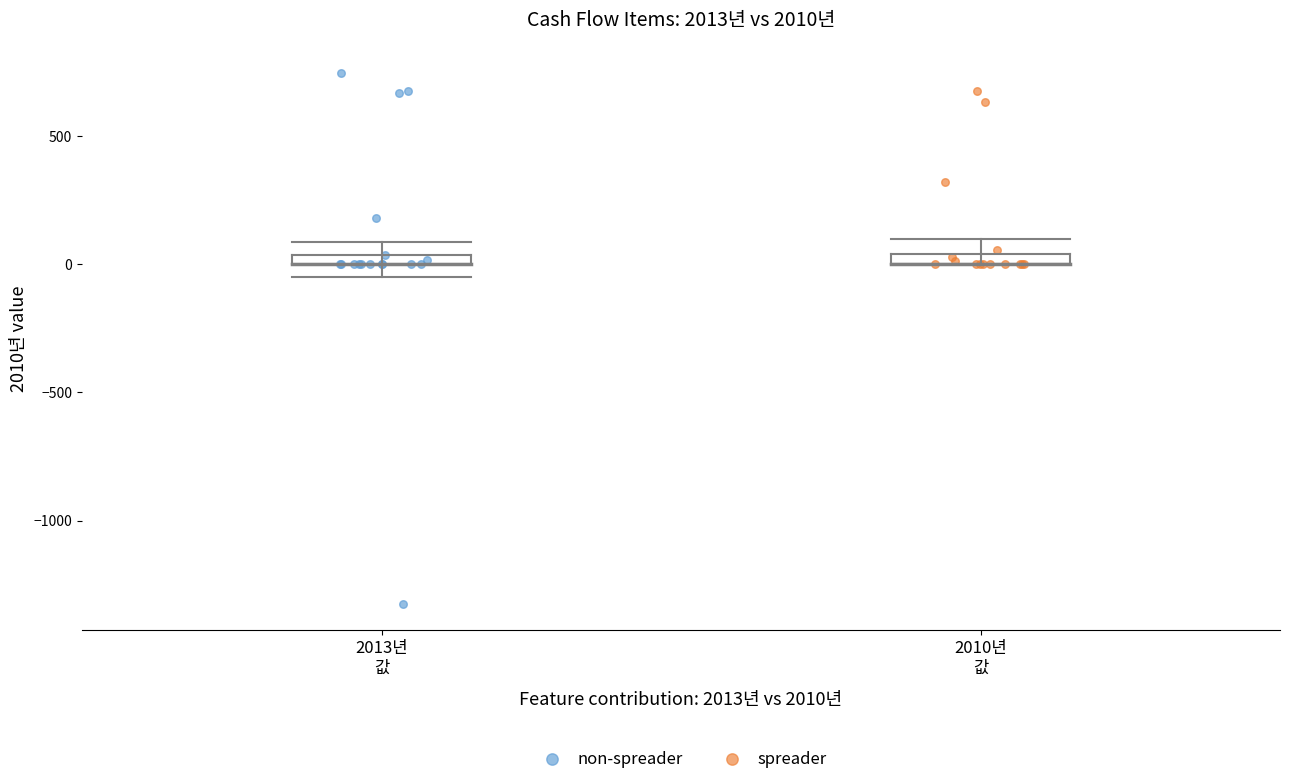

Which series has the widest spread of Y values?

non-spreader